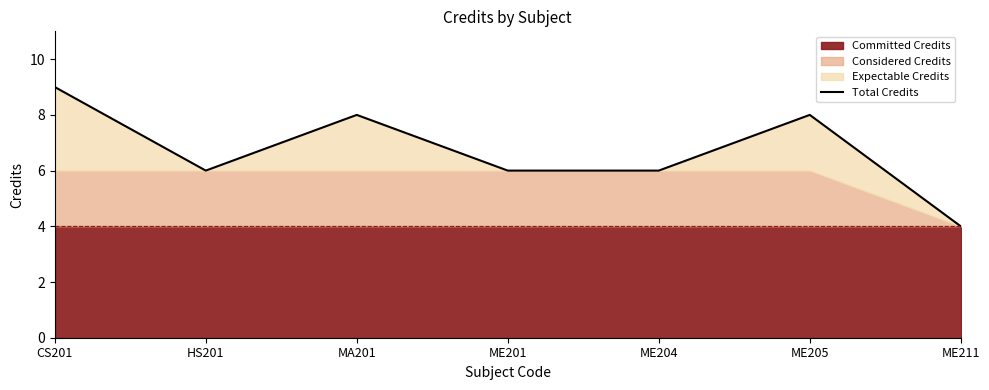

Which has a higher value, HS201 or ME201?

HS201